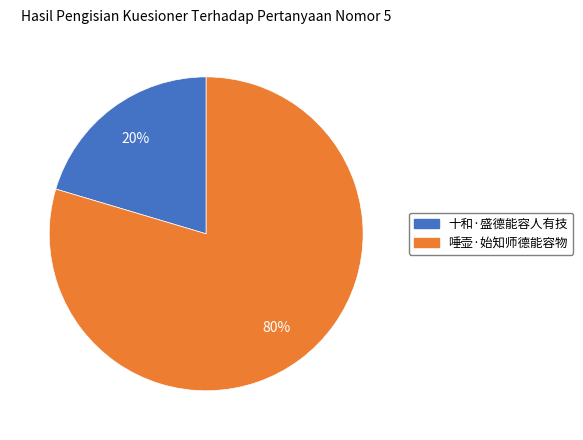

Does any single category account for the majority?

Yes